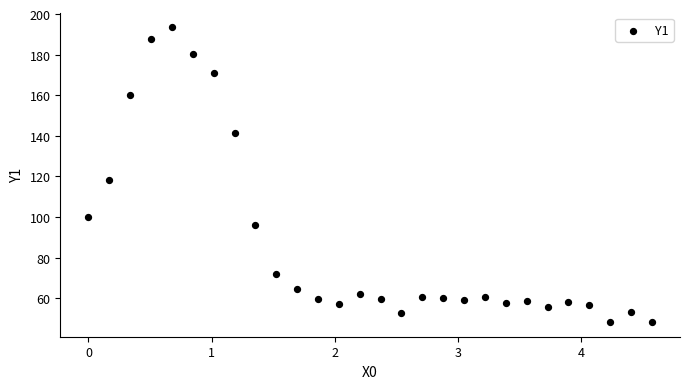

What Y value in the scatter plot is closest to 120?

118.2